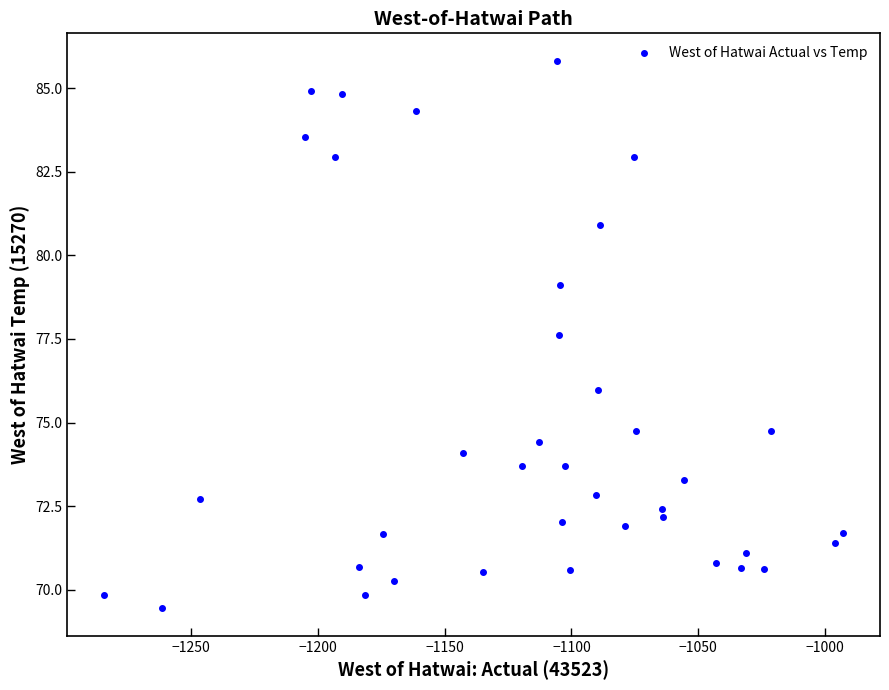

What is the range of X values (max minus min)?

291.1